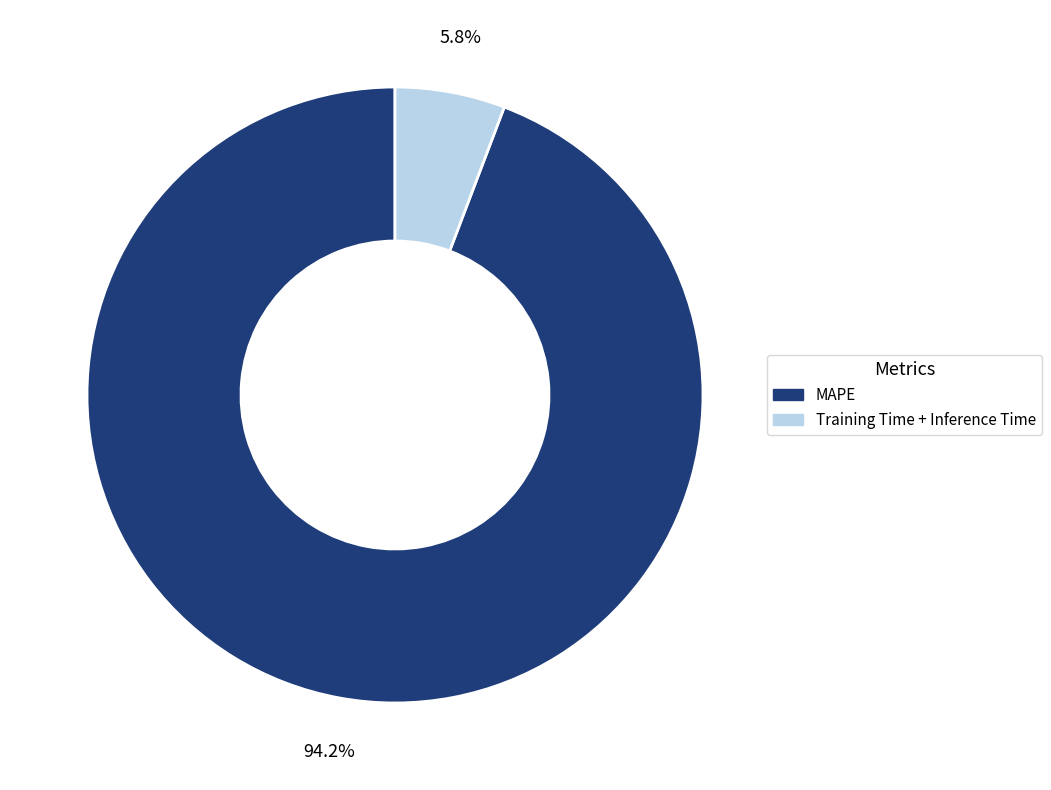

Rank the categories by value from highest to lowest.

MAPE, Training Time + Inference Time